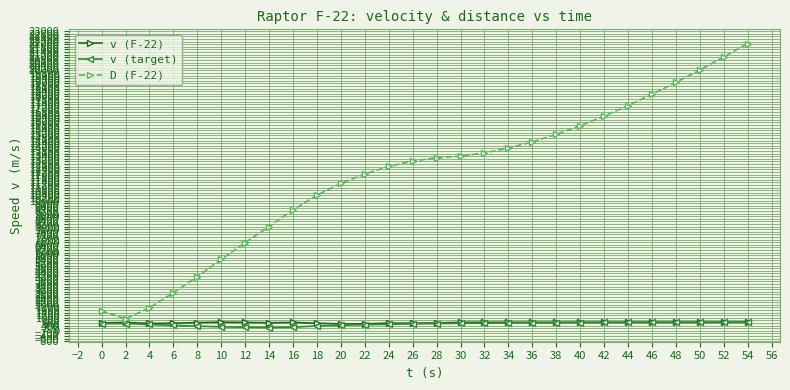

Which series ends up on top after the final intersection of v (target) and v (F-22)?

v (target)